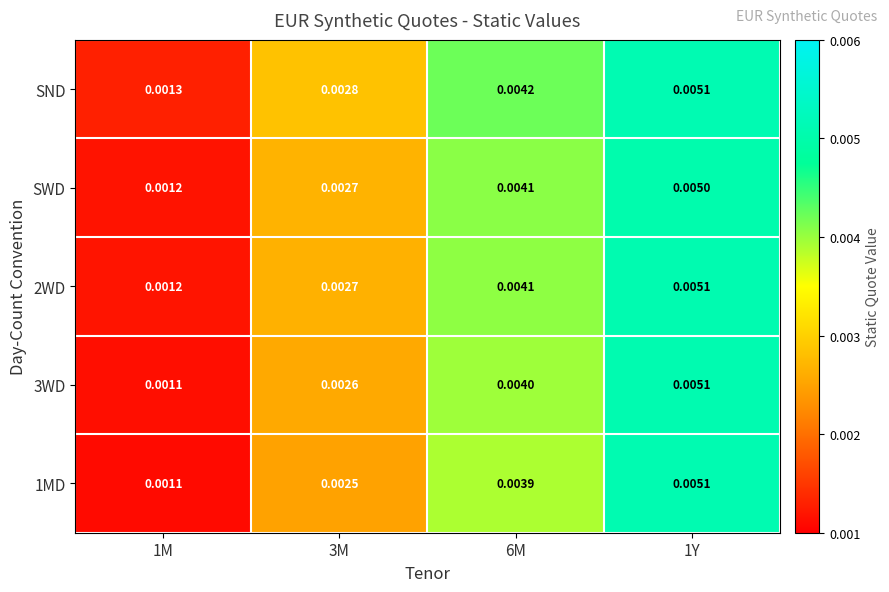

Which series has the largest total across all categories?

SND